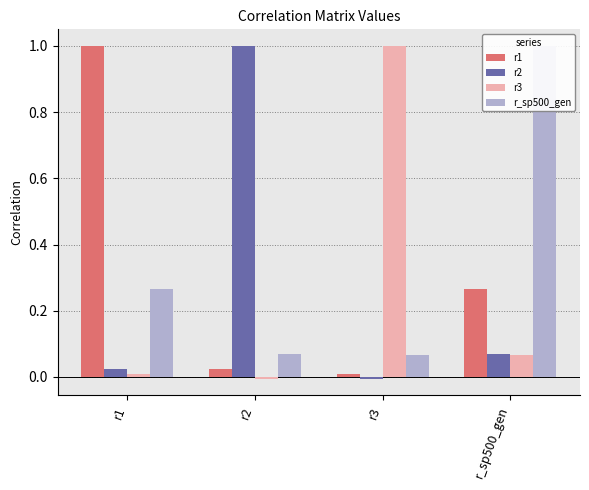

At which label does r1 reach its minimum?

r3